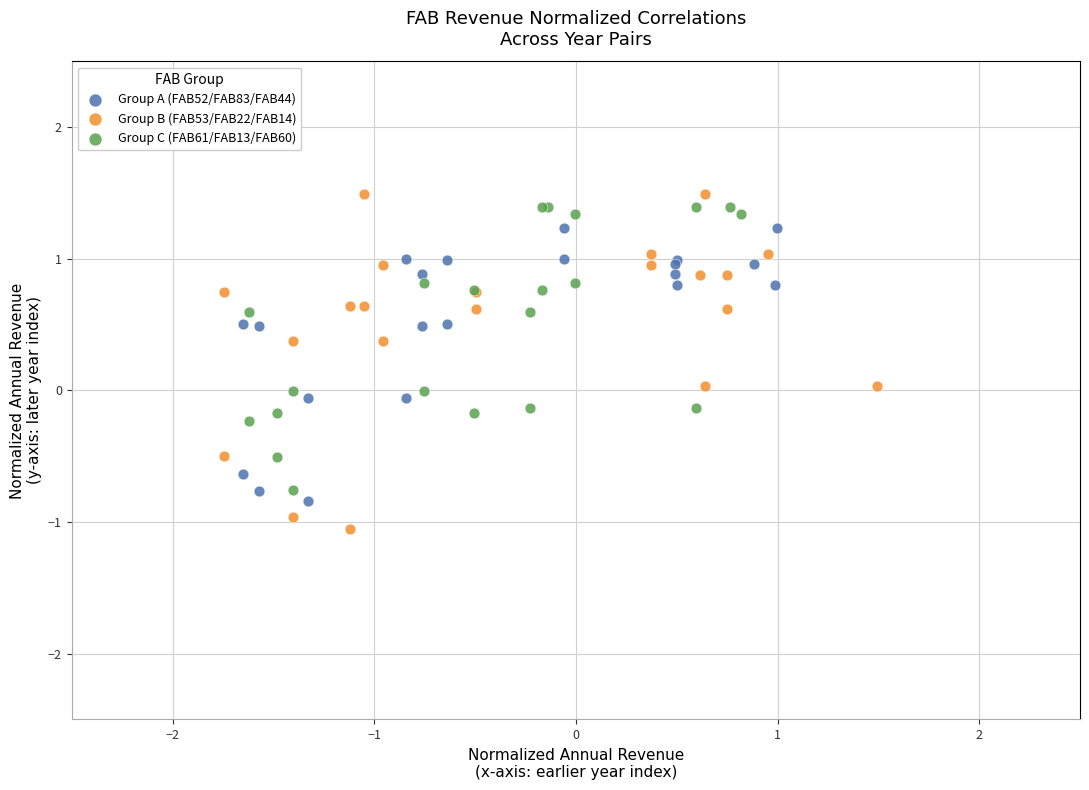

Which series contains the lowest Y value?

Group B (FAB53/FAB22/FAB14)